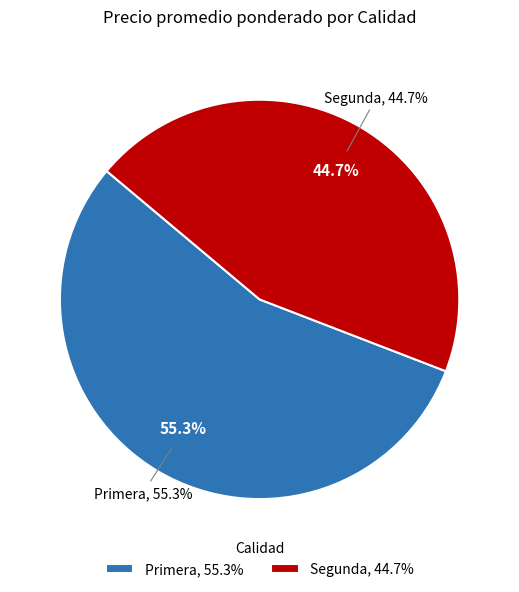

Which slice is the smallest?

Segunda